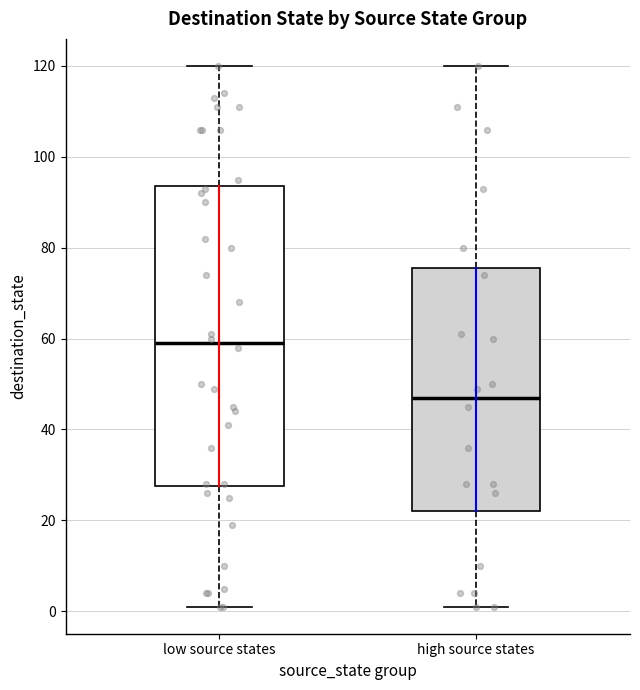

Where does the upper whisker of the box for low source states end on the y-axis? The values are not printed on the chart, so give them approximately, as read against the axis.

120